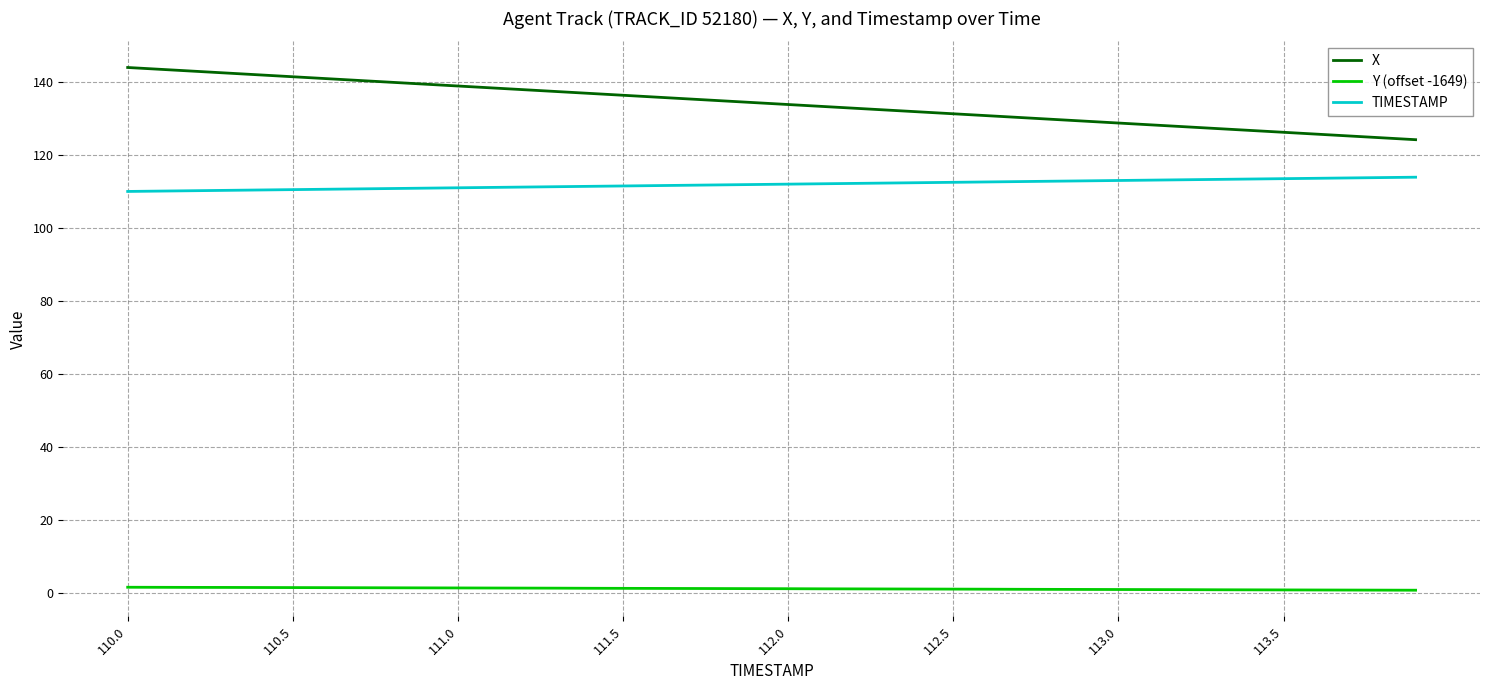

At how many categories does at least one series exceed 6?

40